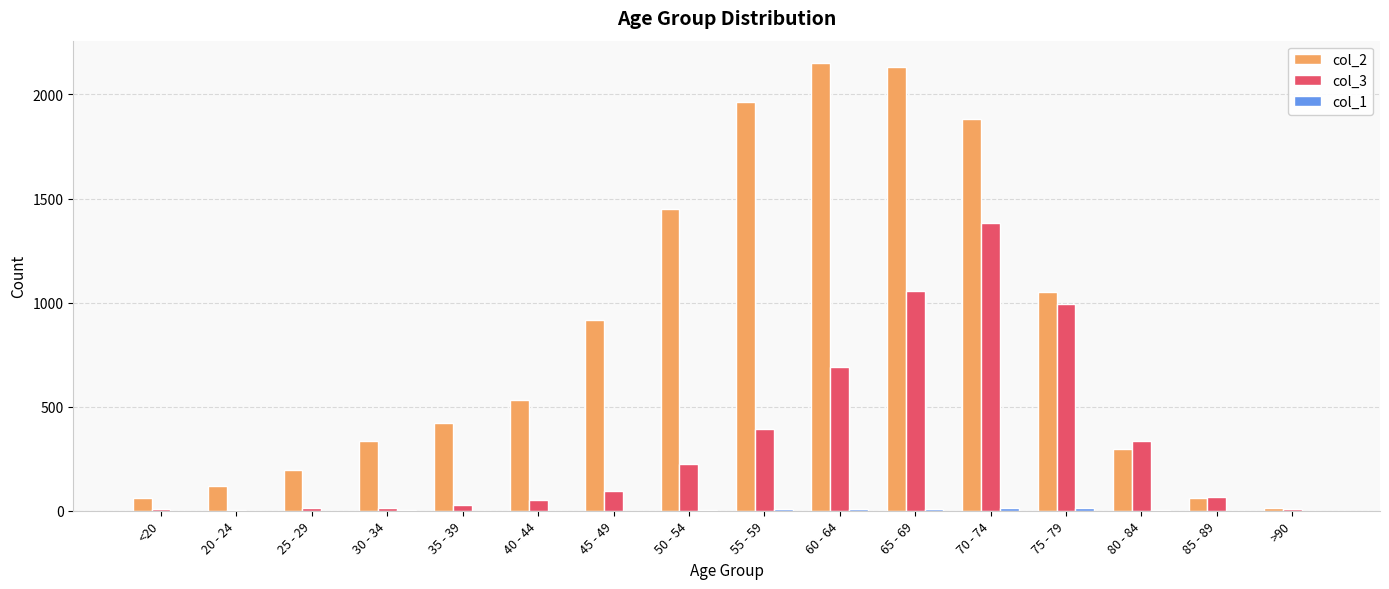

Are the bars horizontal?

No